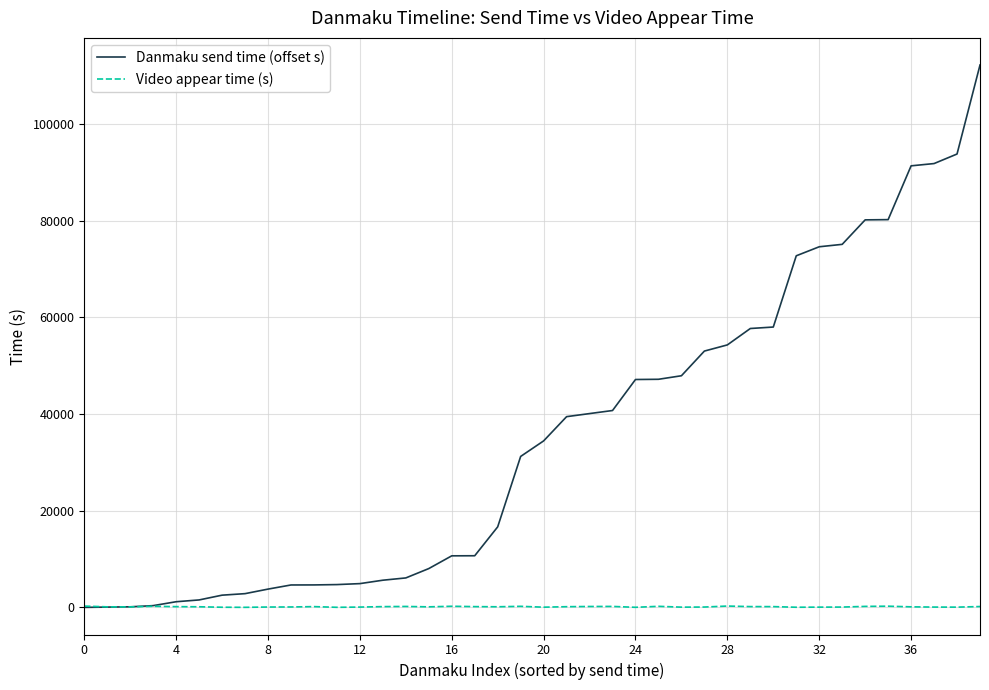

What is the maximum value for Danmaku send time (offset s)?

112155.0